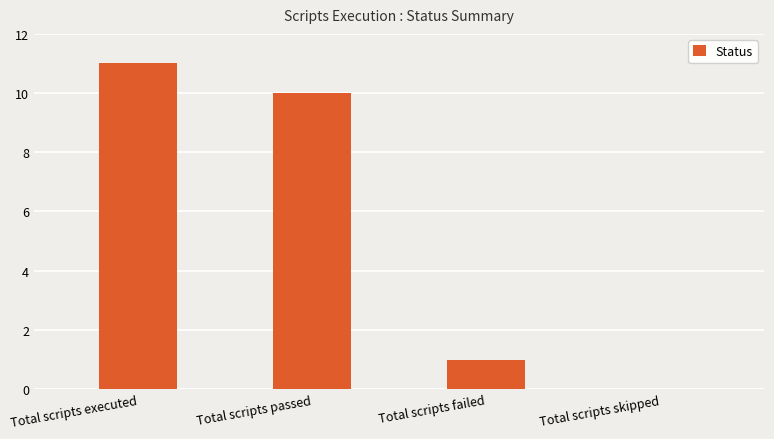

Read the value at Total scripts passed, to the nearest 10.

10